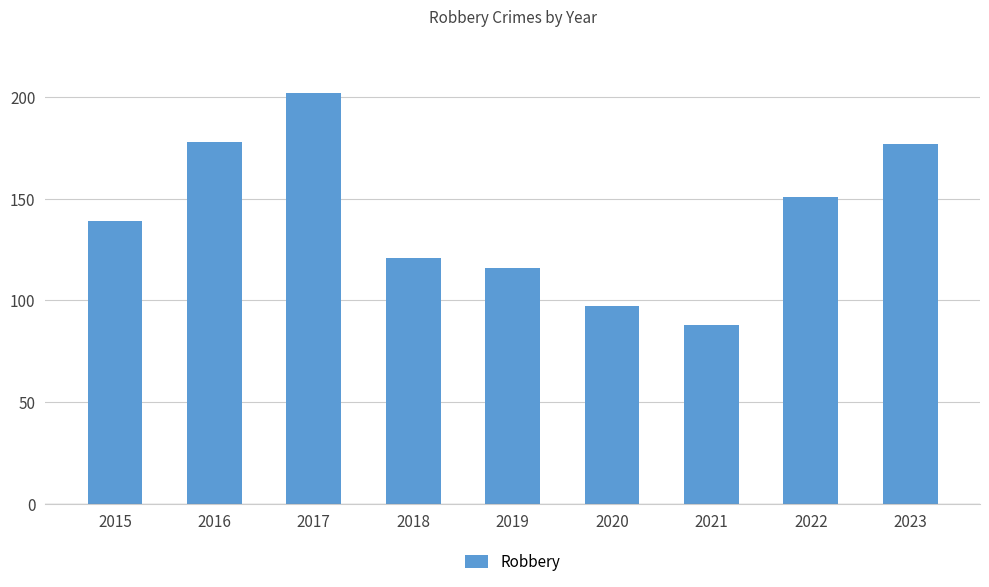

Where is the data nearest to the value 145?

2015